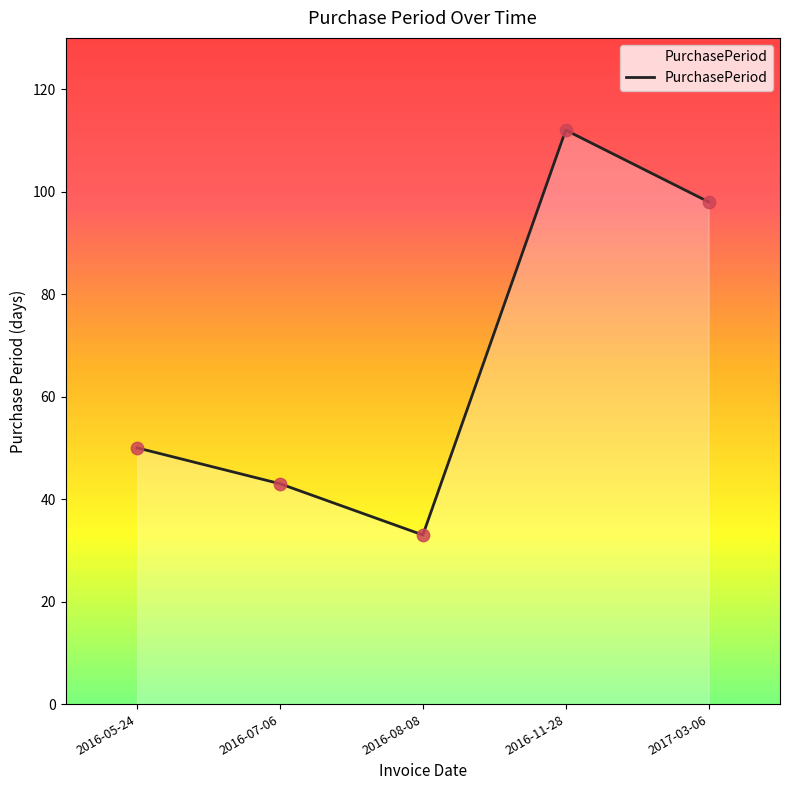

Which has a higher value, 2016-05-24 or 2016-11-28?

2016-11-28